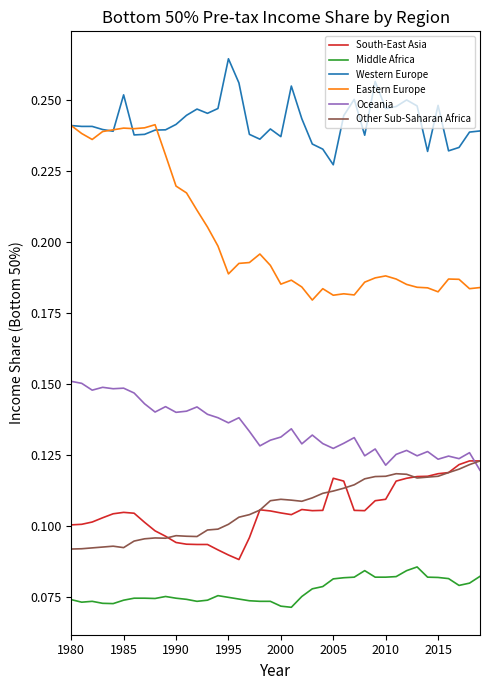

Which series has the widest spread of values?

Eastern Europe